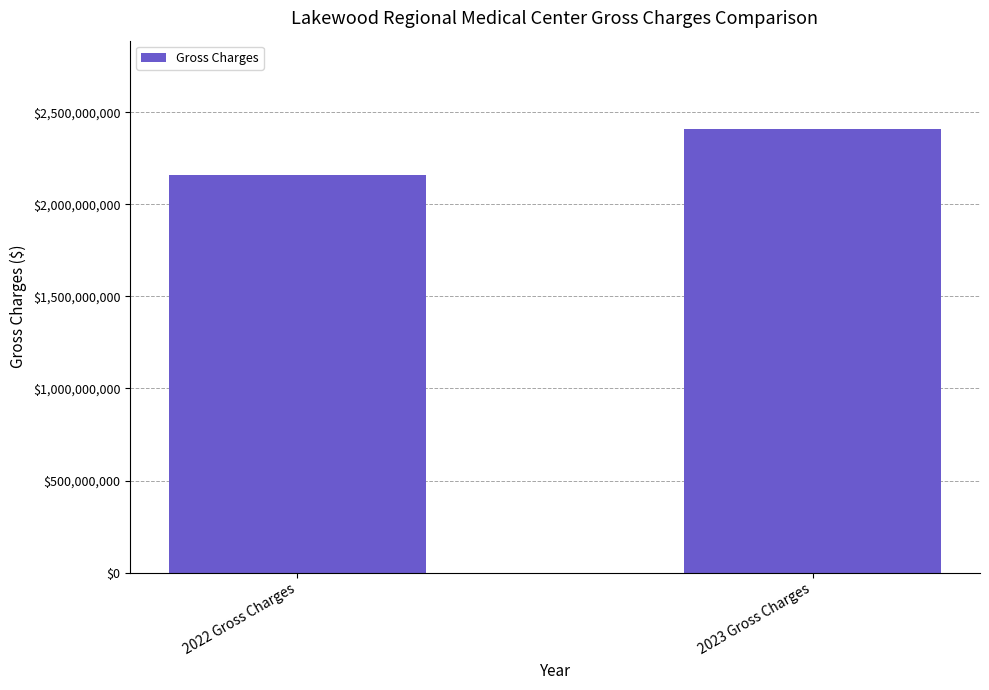

What is the maximum value shown in the chart?

2408234241.4